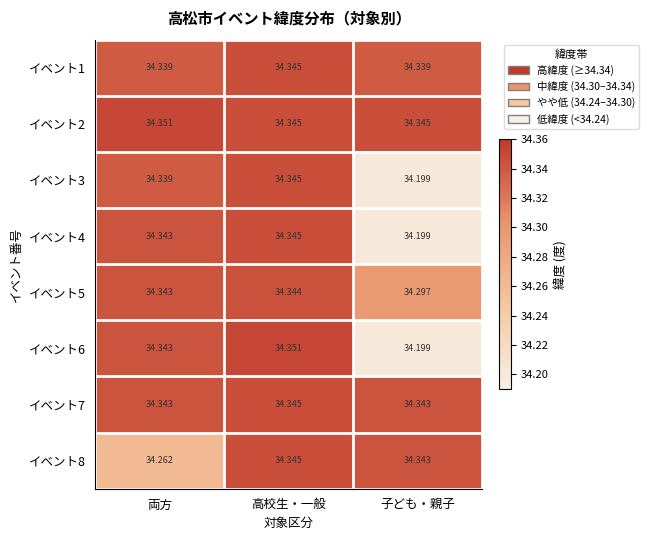

At which category is the sum across all series the highest?

高校生・一般